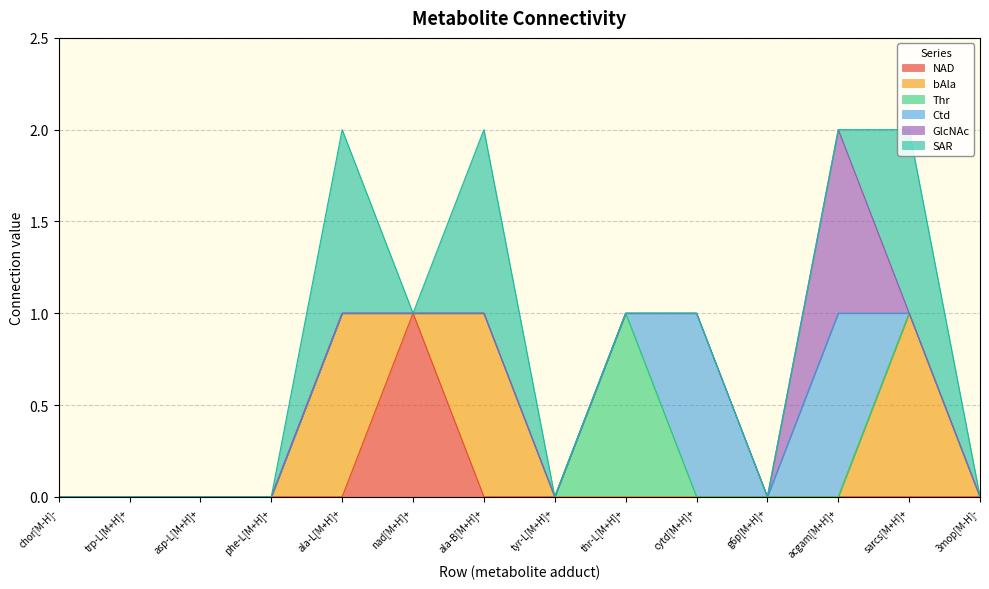

Reading left to right, extract all data points from this chart.

NAD: 0	0	0	0	0	1	0	0	0	0	0	0	0	0
bAla: 0	0	0	0	1	0	1	0	0	0	0	0	1	0
Thr: 0	0	0	0	0	0	0	0	1	0	0	0	0	0
Ctd: 0	0	0	0	0	0	0	0	0	1	0	1	0	0
GlcNAc: 0	0	0	0	0	0	0	0	0	0	0	1	0	0
SAR: 0	0	0	0	1	0	1	0	0	0	0	0	1	0